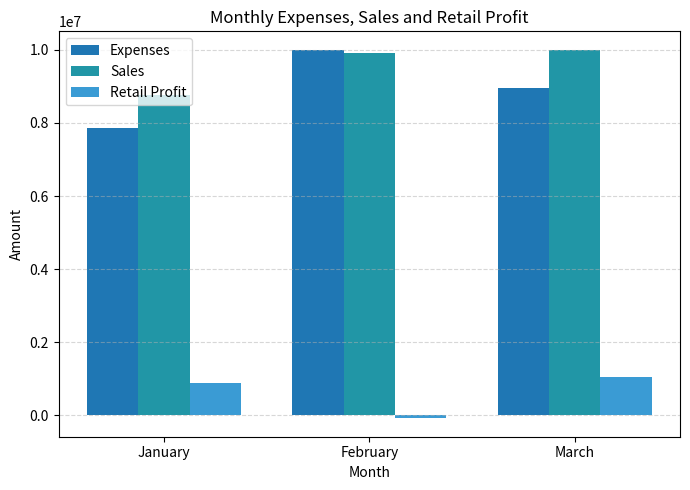

What is the value of the Sales bar at the 2nd from the left?

9920000